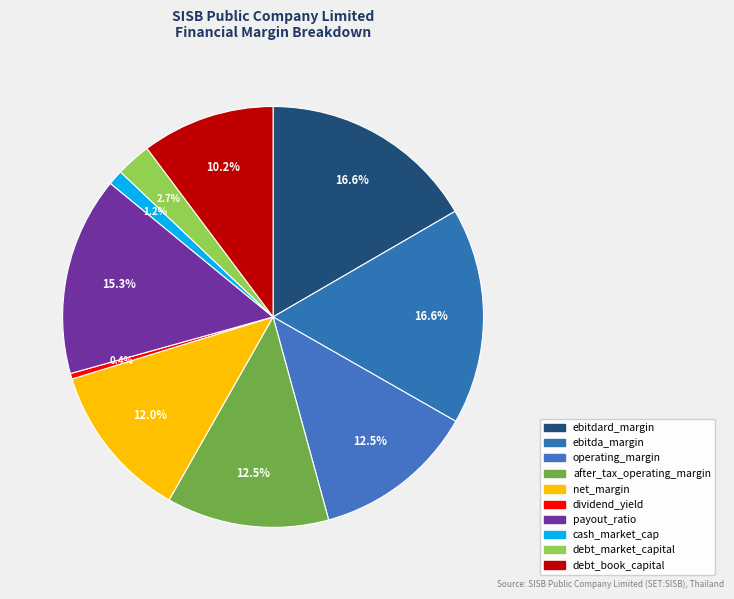

Which category has the biggest portion of the pie?

ebitdard_margin